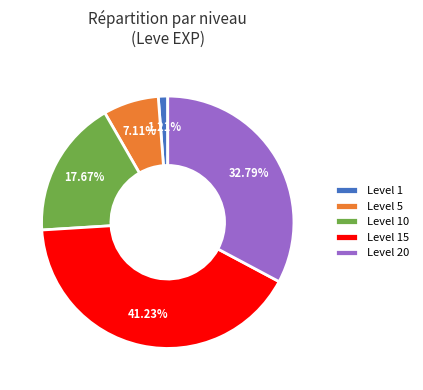

Which slice is the largest?

Level 15